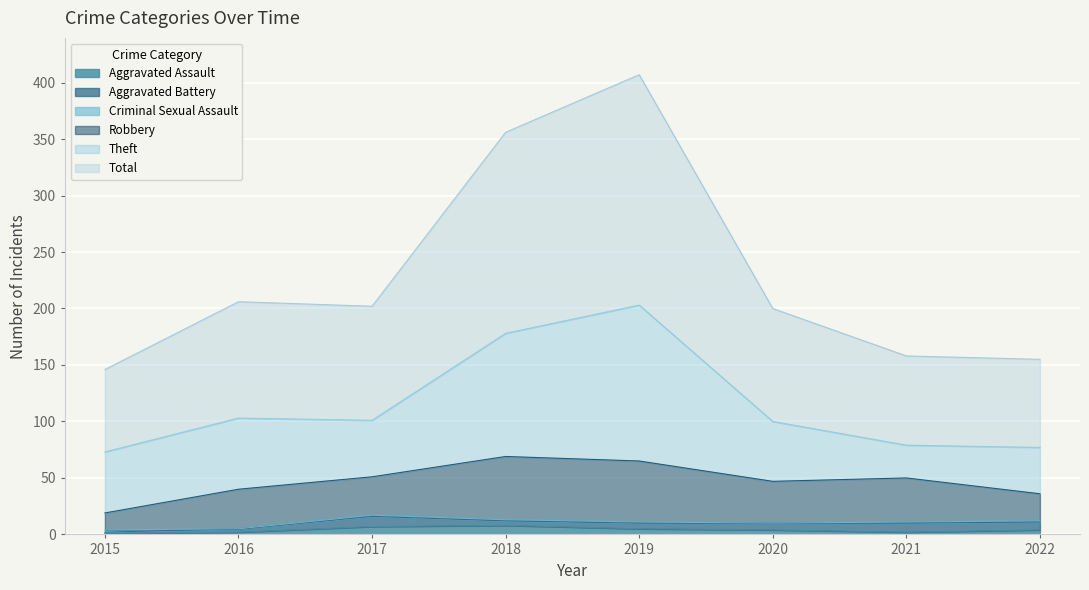

Which category has the highest value in the Robbery series?

2018